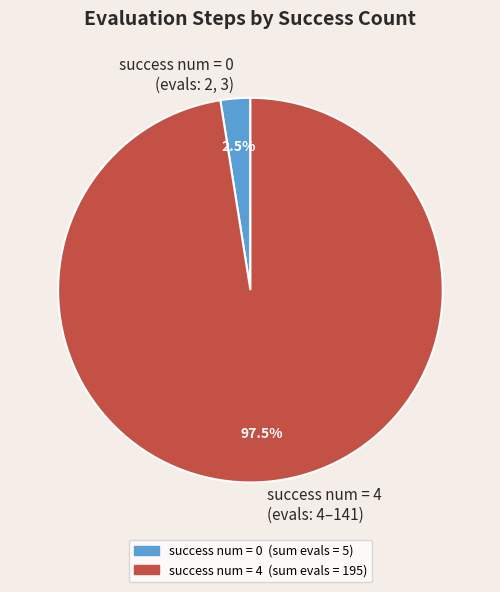

Do success num = 4 (evals: 4–141) and success num = 0 (evals: 2, 3) together represent more than half of the pie?

Yes